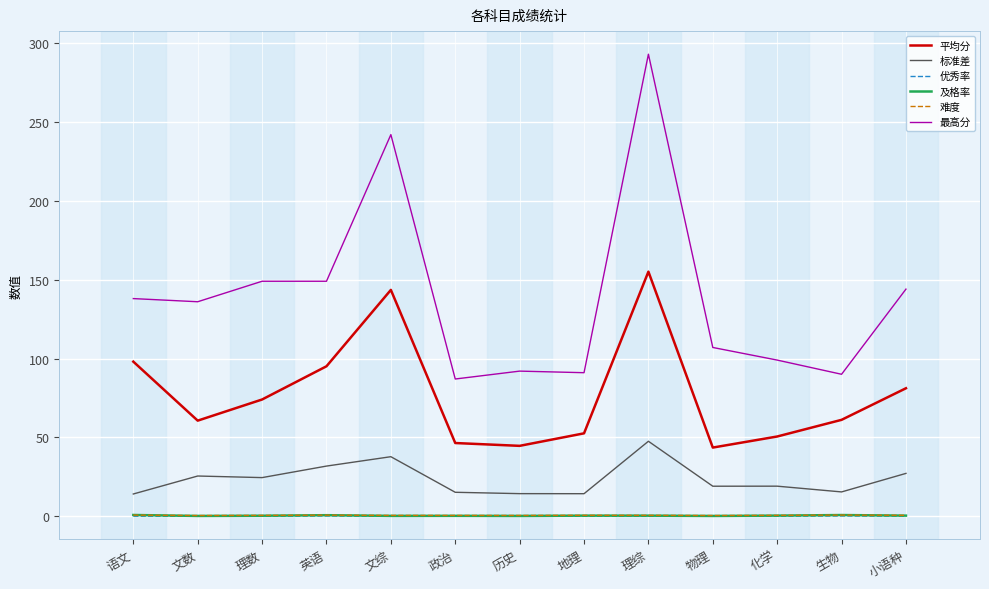

At which category does the chart reach its peak across all series?

理综